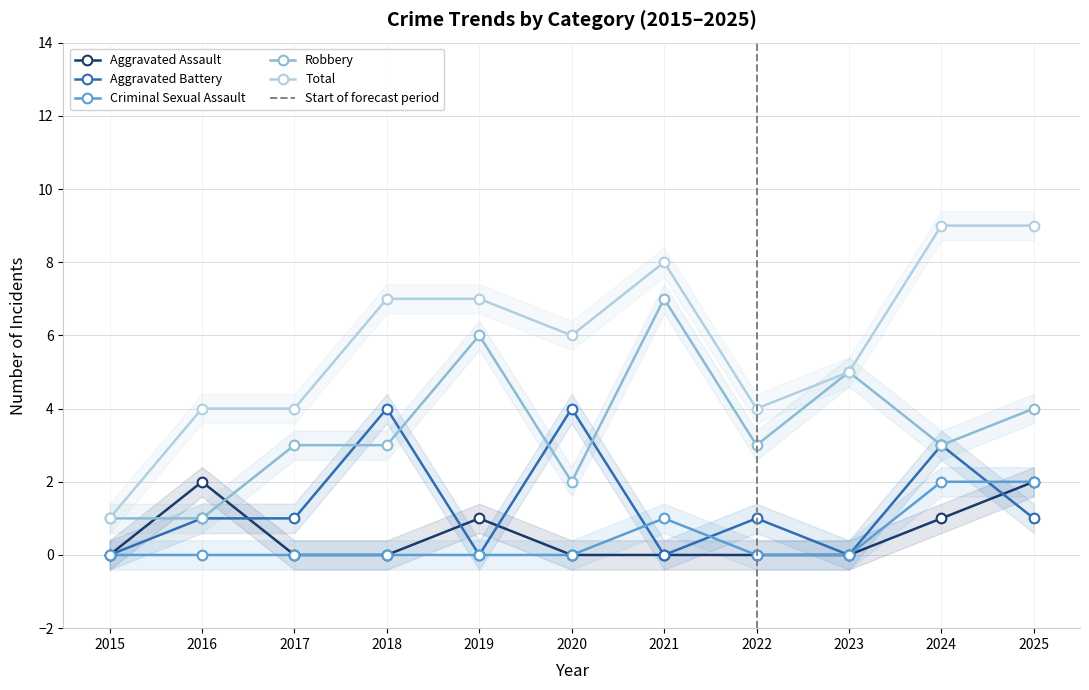

Which label corresponds to the largest value in the chart?

2024